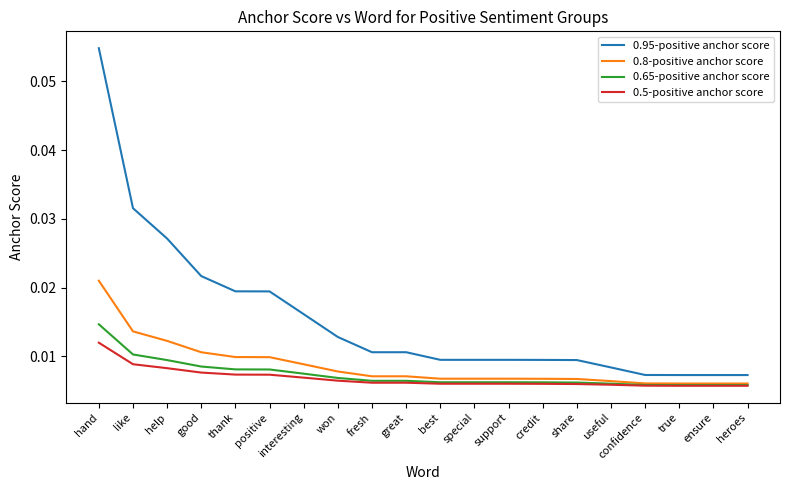

Which series has the largest total across all categories?

0.95-positive anchor score